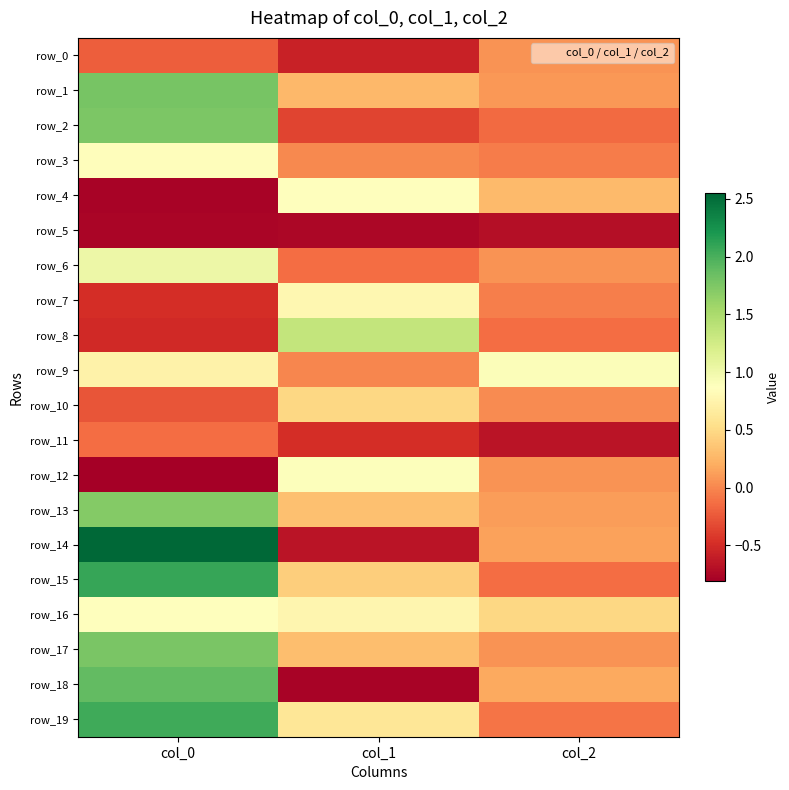

Reading right to left, extract all data points from this chart.

row_0: col_2=0.1	col_1=-0.6	col_0=-0.2
row_1: col_2=0.1	col_1=0.3	col_0=1.8
row_2: col_2=-0.1	col_1=-0.4	col_0=1.7
row_3: col_2=-0.1	col_1=0.0	col_0=0.9
row_4: col_2=0.3	col_1=0.9	col_0=-0.8
row_5: col_2=-0.7	col_1=-0.8	col_0=-0.8
row_6: col_2=0.1	col_1=-0.1	col_0=1.0
row_7: col_2=-0.0	col_1=0.8	col_0=-0.5
row_8: col_2=-0.1	col_1=1.4	col_0=-0.5
row_9: col_2=0.9	col_1=-0.0	col_0=0.7
row_10: col_2=0.0	col_1=0.5	col_0=-0.3
row_11: col_2=-0.7	col_1=-0.5	col_0=-0.1
row_12: col_2=0.1	col_1=0.9	col_0=-0.8
row_13: col_2=0.1	col_1=0.3	col_0=1.7
row_14: col_2=0.1	col_1=-0.7	col_0=2.5
row_15: col_2=-0.1	col_1=0.4	col_0=2.1
row_16: col_2=0.5	col_1=0.8	col_0=0.9
row_17: col_2=0.1	col_1=0.3	col_0=1.8
row_18: col_2=0.2	col_1=-0.8	col_0=1.9
row_19: col_2=-0.1	col_1=0.6	col_0=2.0